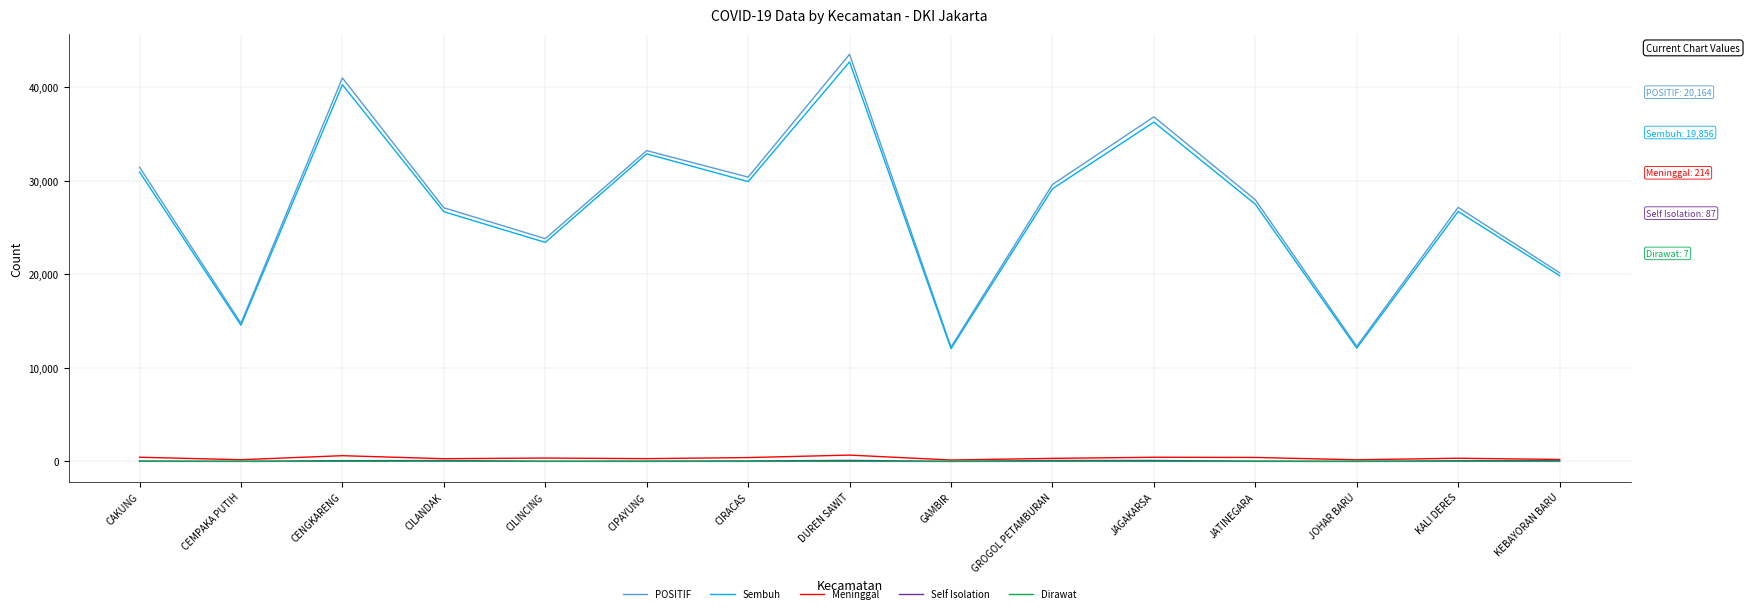

True or false: Sembuh has a value of 22752 at JAGAKARSA.

False